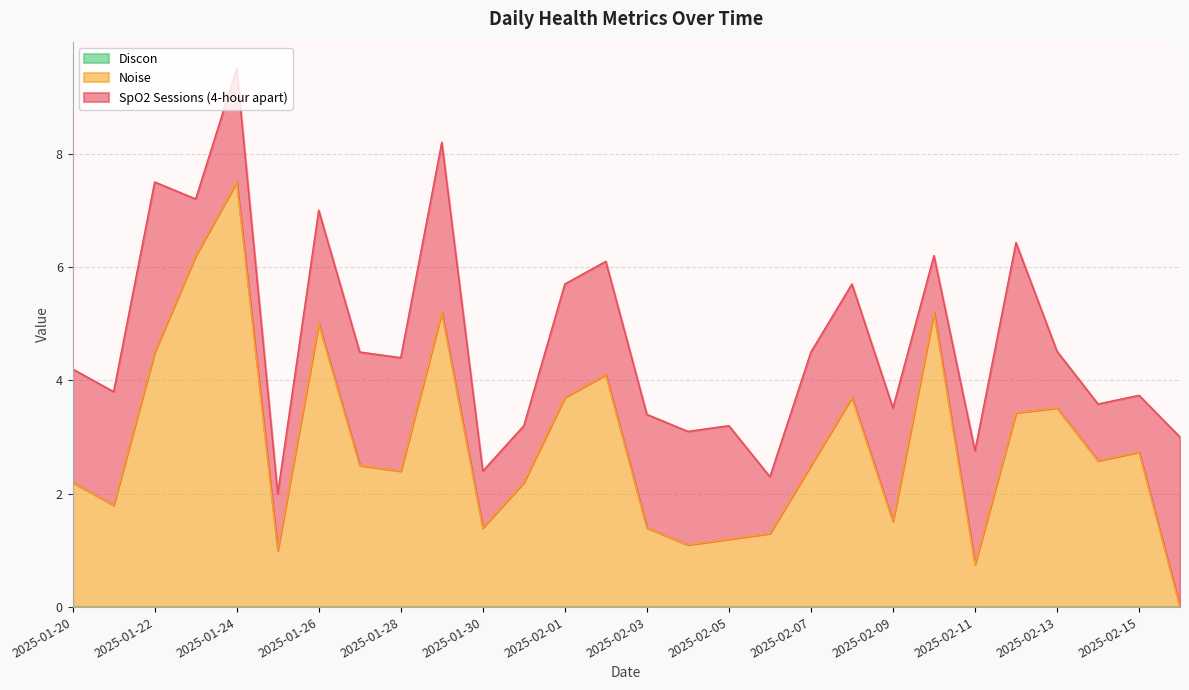

Which series has the widest spread of values?

Noise